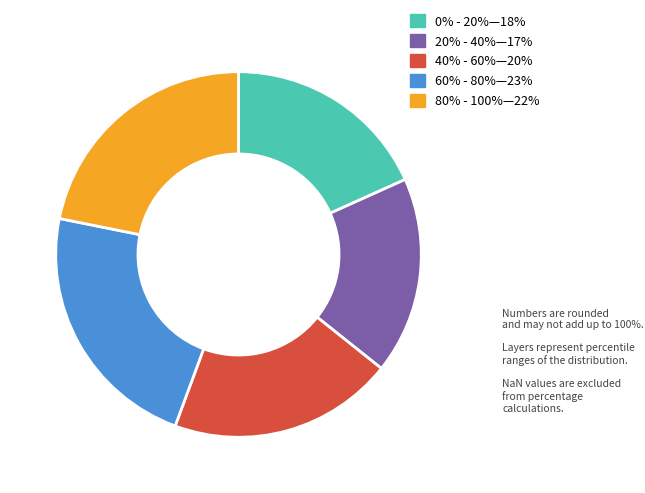

Is there any slice that represents more than half of the pie?

No